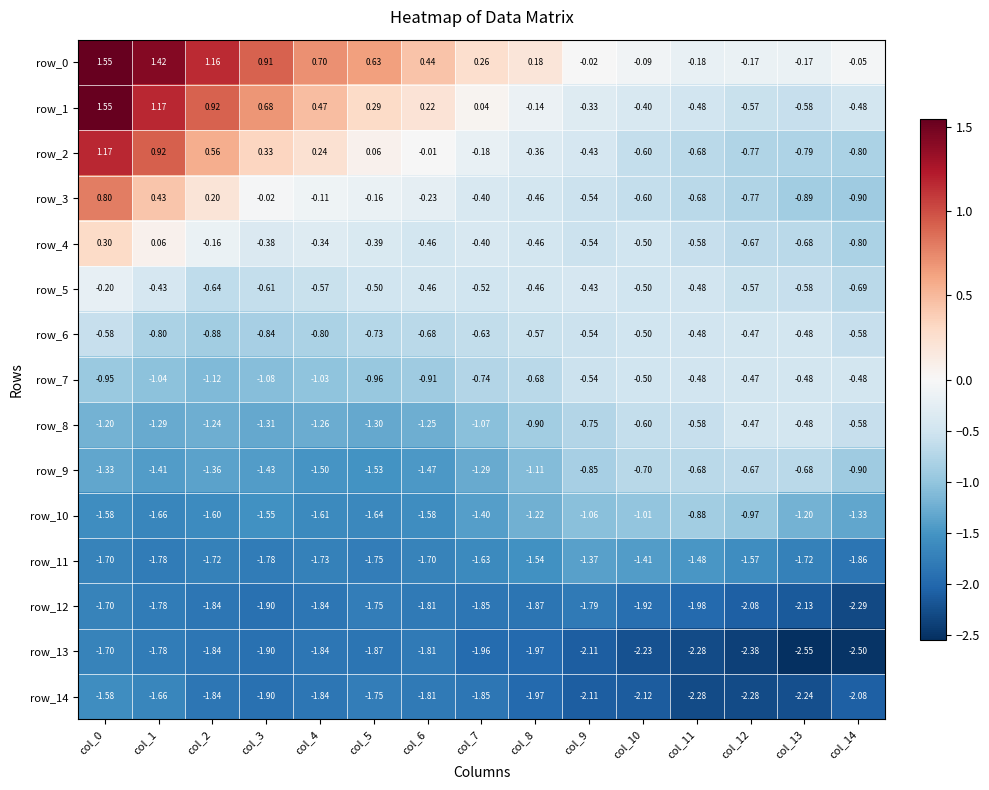

How many series are shown in this chart?

15